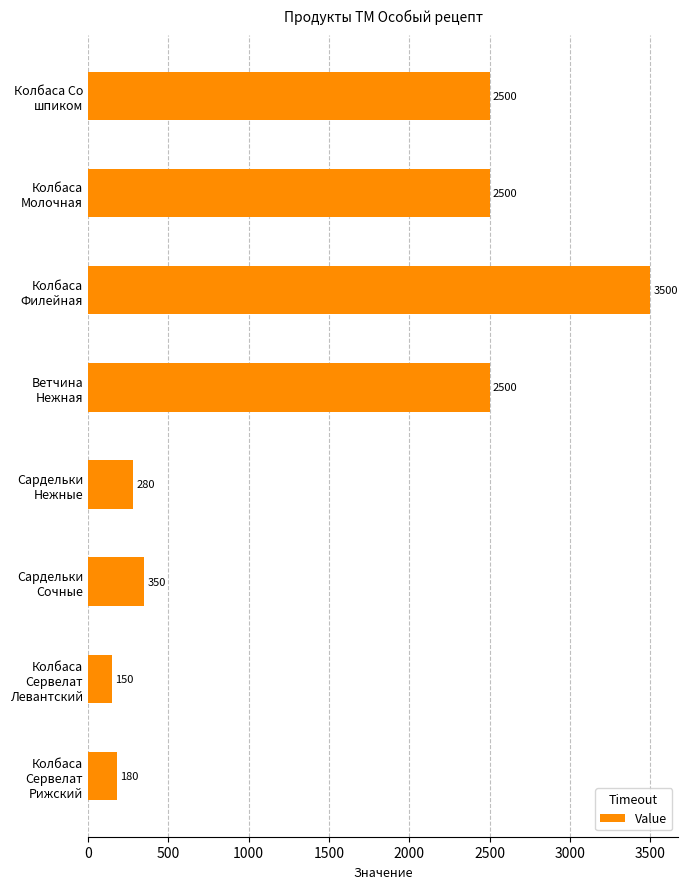

What is the smallest value displayed?

150